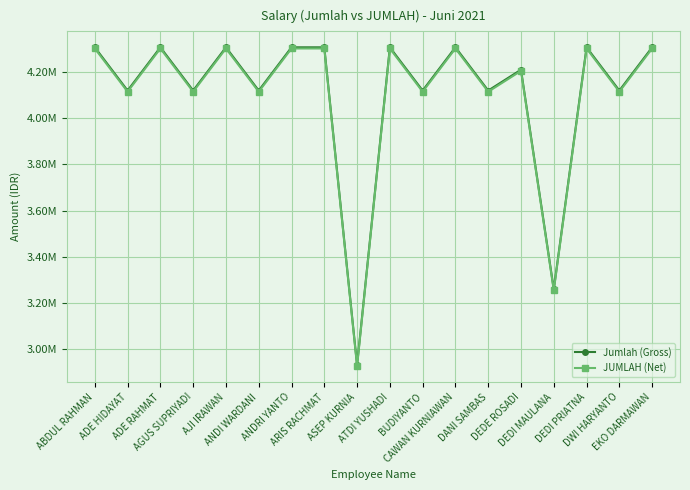

Reading left to right, extract all data points from this chart.

Jumlah (Gross): 4307288.2	4120041.5	4307288.2	4120041.5	4307288.2	4120041.5	4307288.2	4307288.2	2932041.5	4307288.2	4120041.5	4307288.2	4120041.5	4210288.2	3260041.5	4307288.2	4120041.5	4307288.2
JUMLAH (Net): 4302288.2	4115041.5	4302288.2	4115041.5	4302288.2	4115041.5	4302288.2	4302288.2	2927041.5	4302288.2	4115041.5	4302288.2	4115041.5	4205288.2	3255041.5	4302288.2	4115041.5	4302288.2